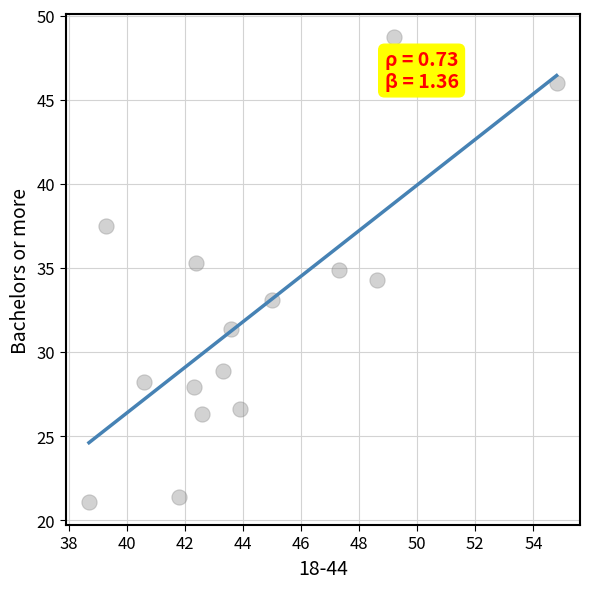

What is the range of X values (max minus min)?

16.1